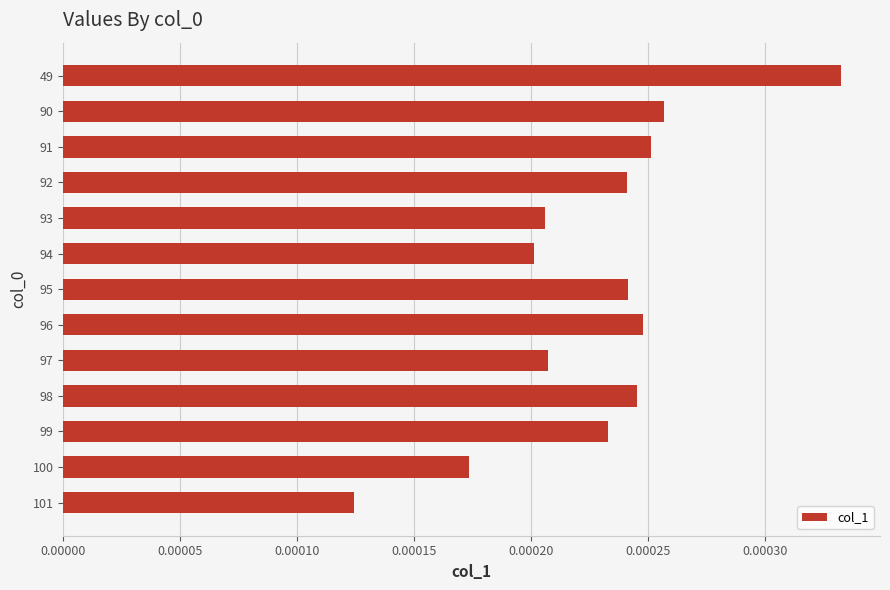

Between 101 and 99, which is larger?

99